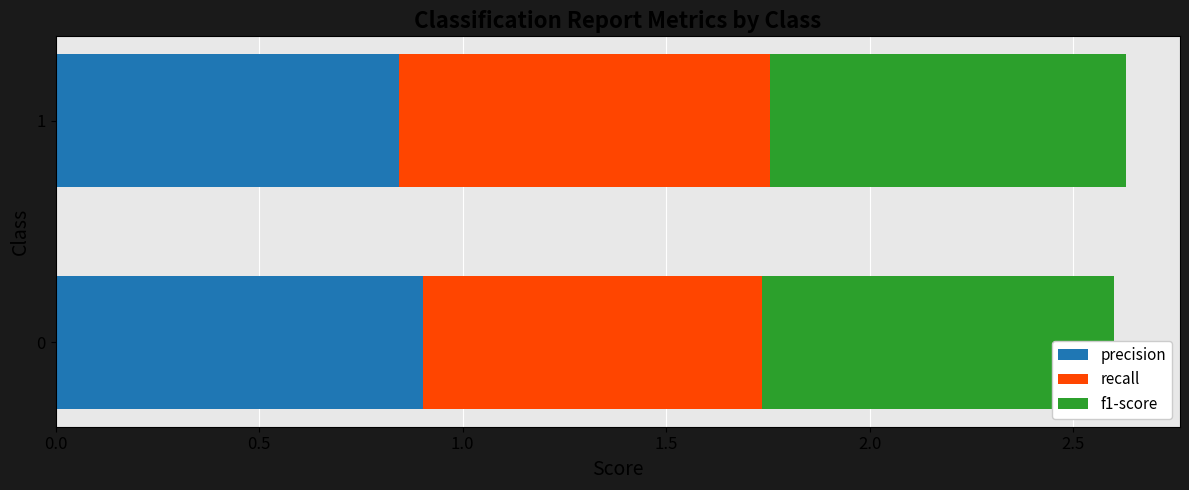

How many bars are there in total?

6